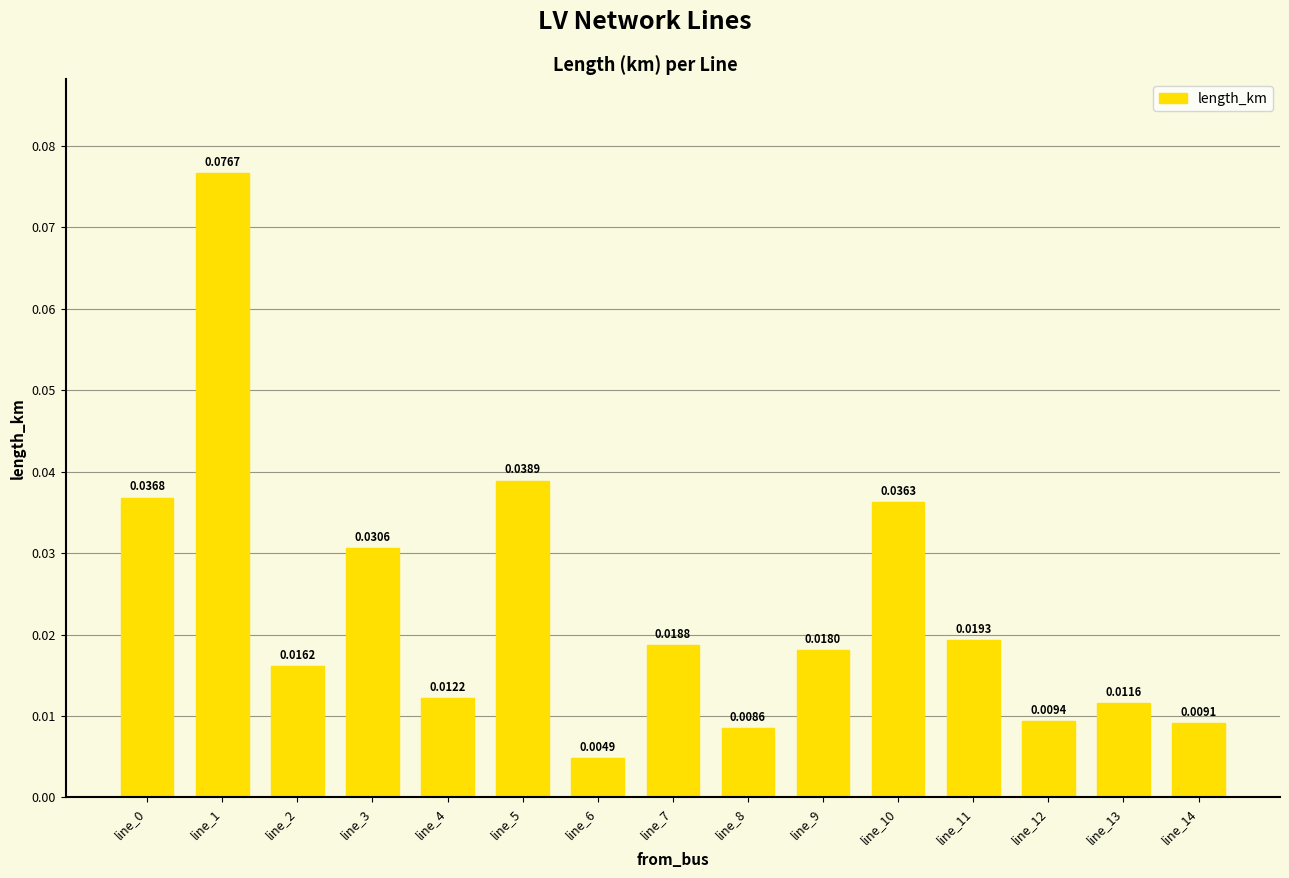

Does the chart contain any negative values?

No